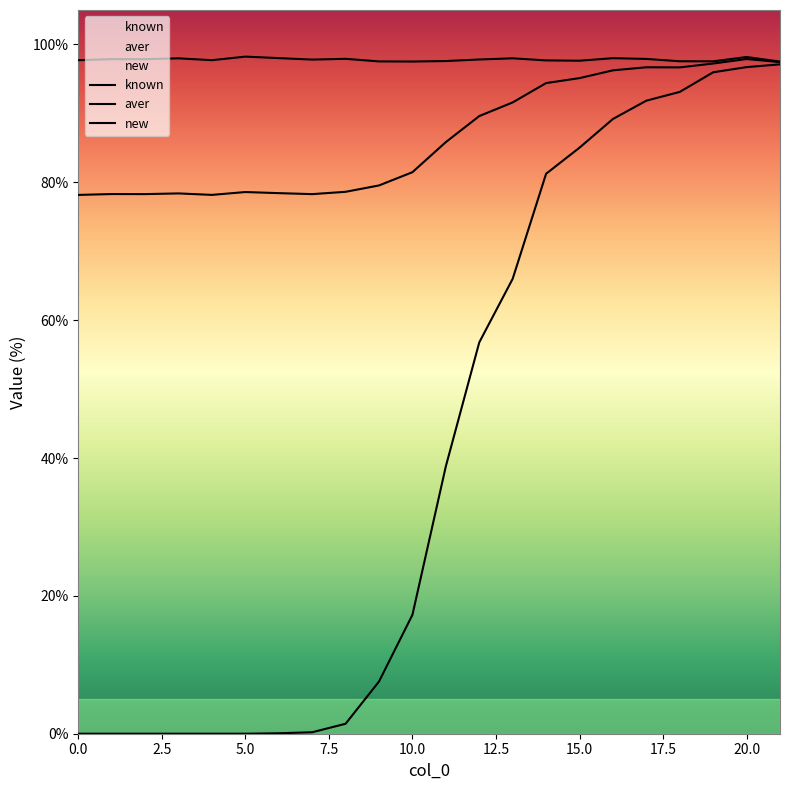

What is the sum of the known values at 16 and 7.5?

196.0